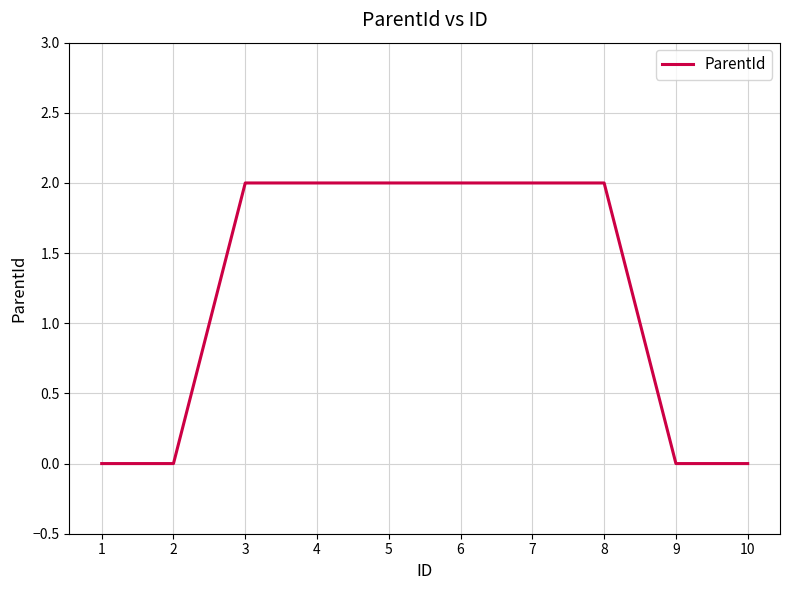

Is it true that the value at 2 is -1?

False